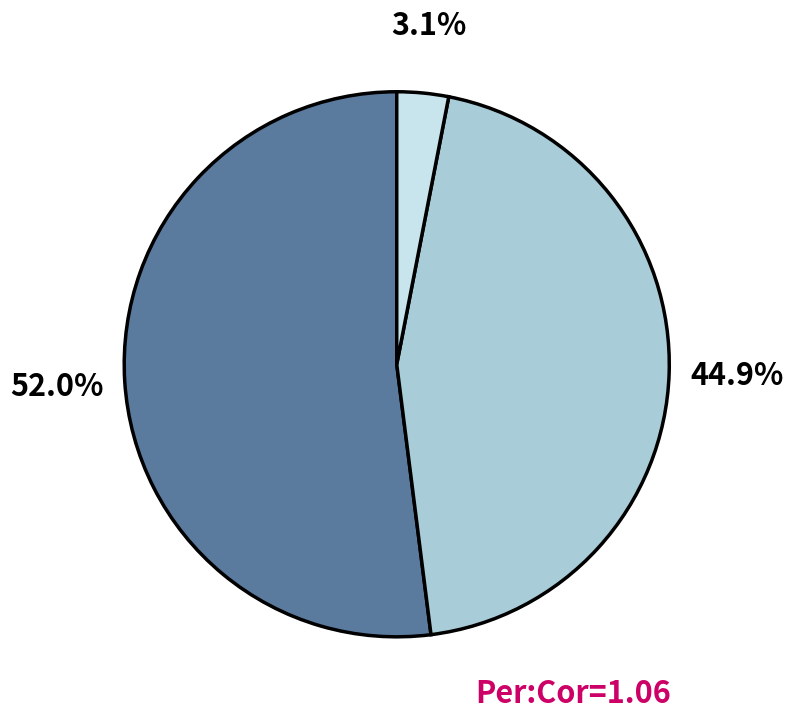

Is there a majority slice in this chart?

Yes